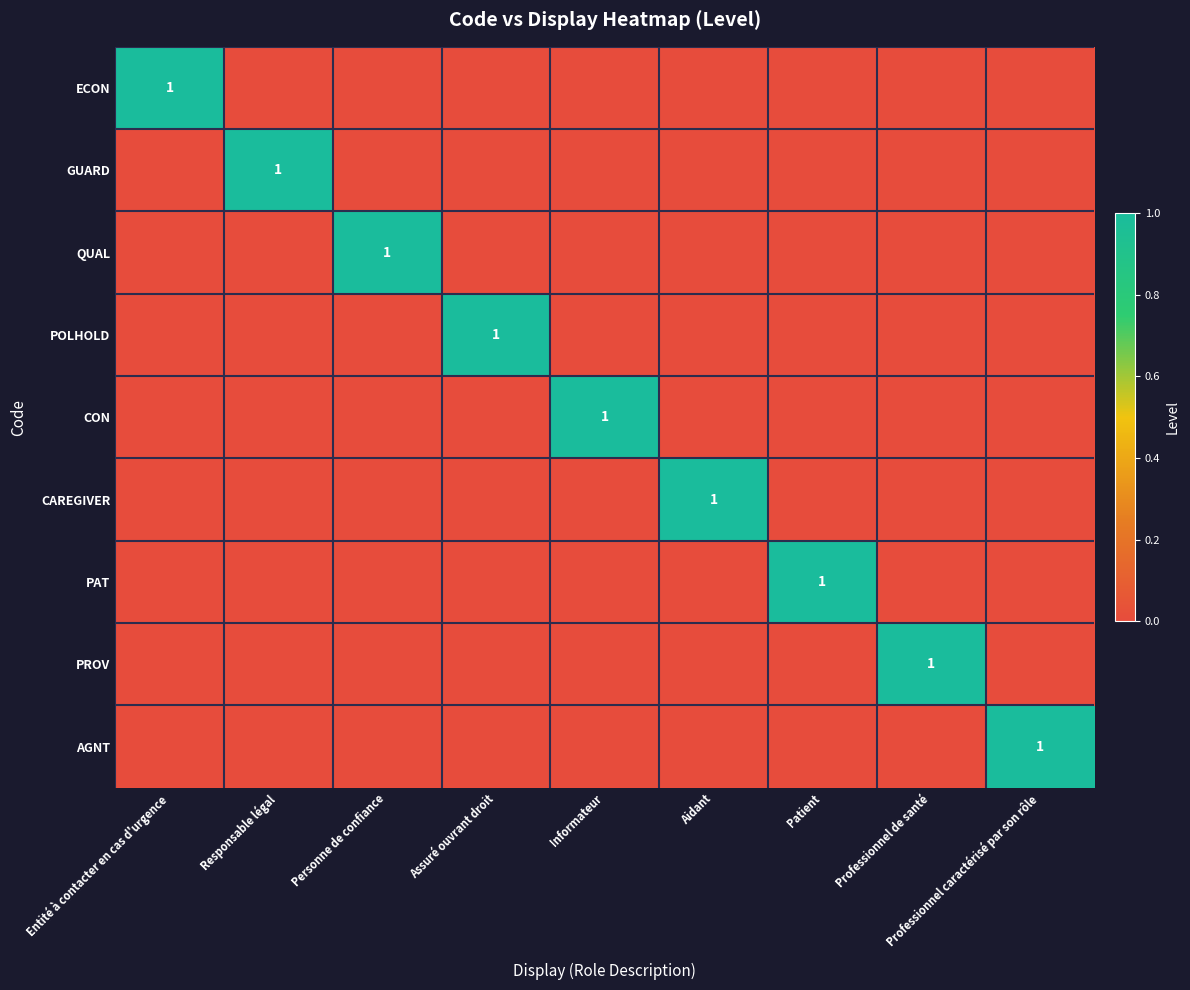

The GUARD series shows 1 at Responsable légal. True or false?

True